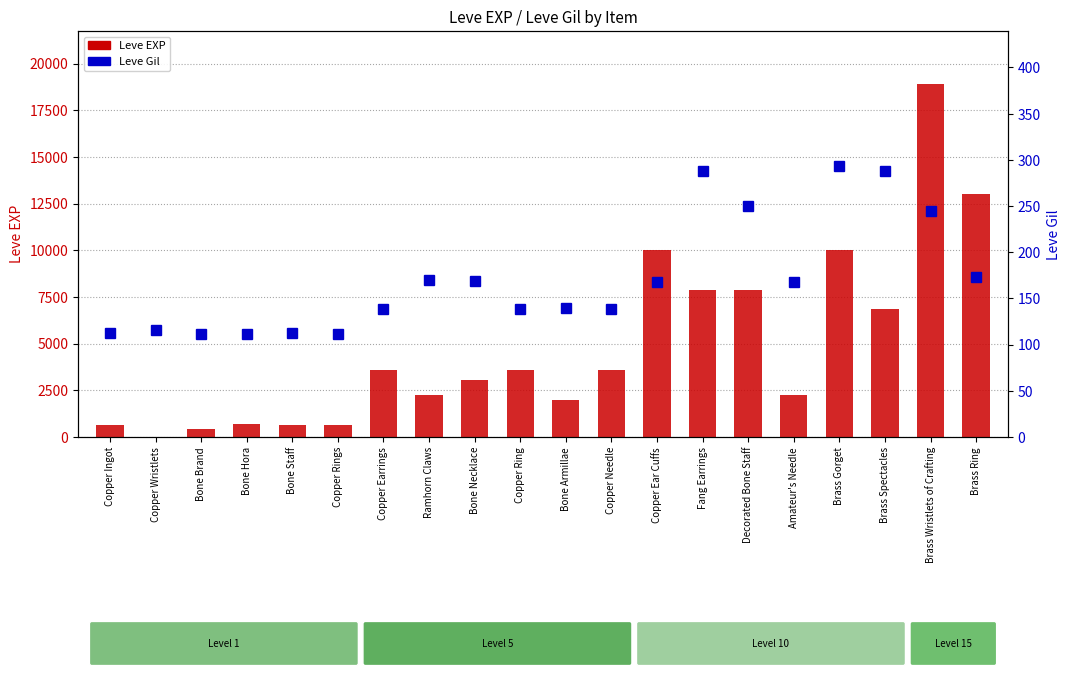

Reading left to right, what are all the values shown in this chart?

Leve EXP: Copper Ingot=630	Copper Wristlets=1	Bone Brand=450	Bone Hora=720	Bone Staff=630	Copper Rings=630	Copper Earrings=3600	Ramhorn Claws=2230	Bone Necklace=3040	Copper Ring=3600	Bone Armillae=1980	Copper Needle=3600	Copper Ear Cuffs=9990	Fang Earrings=7880	Decorated Bone Staff=7880	Amateur's Needle=2230	Brass Gorget=9990	Brass Spectacles=6880	Brass Wristlets of Crafting=18910	Brass Ring=13040
Leve Gil: Copper Ingot=113	Copper Wristlets=116	Bone Brand=112	Bone Hora=112	Bone Staff=113	Copper Rings=112	Copper Earrings=139	Ramhorn Claws=170	Bone Necklace=169	Copper Ring=139	Bone Armillae=140	Copper Needle=139	Copper Ear Cuffs=168	Fang Earrings=288	Decorated Bone Staff=250	Amateur's Needle=168	Brass Gorget=293	Brass Spectacles=288	Brass Wristlets of Crafting=245	Brass Ring=173